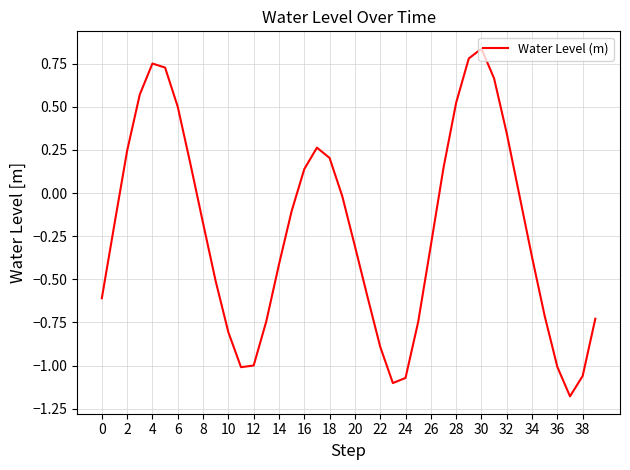

Does the chart display data point markers on the line(s)?

No